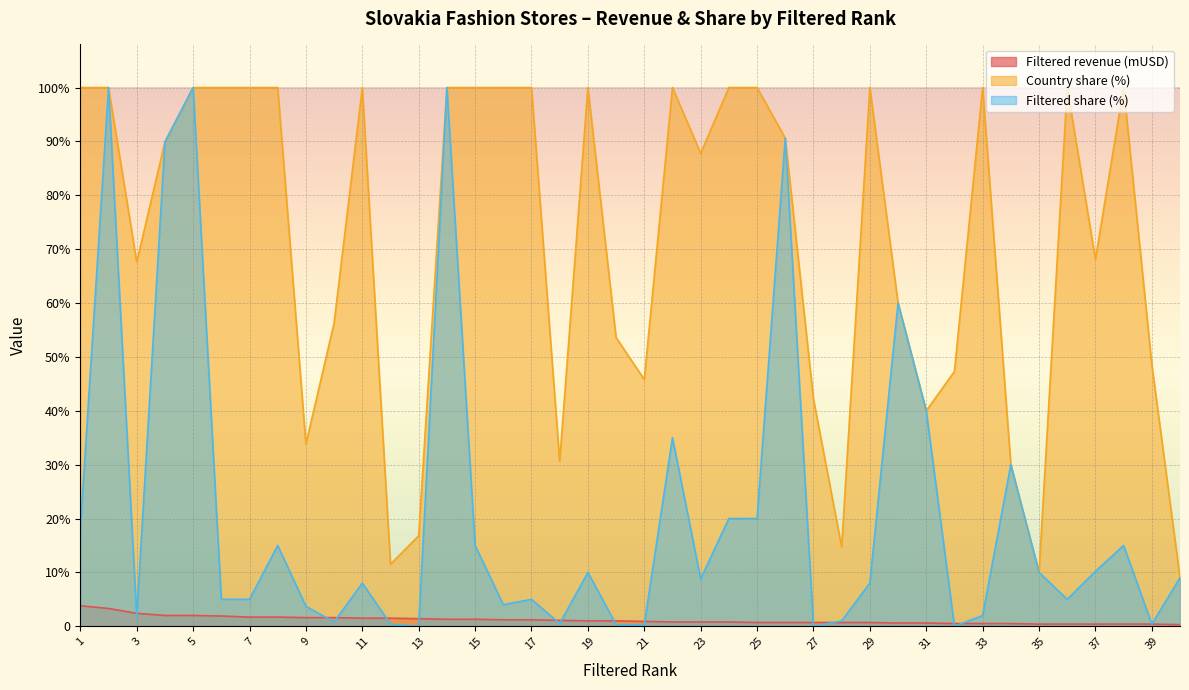

The value of Filtered revenue (mUSD) at 39 is 0.4. True or false?

True